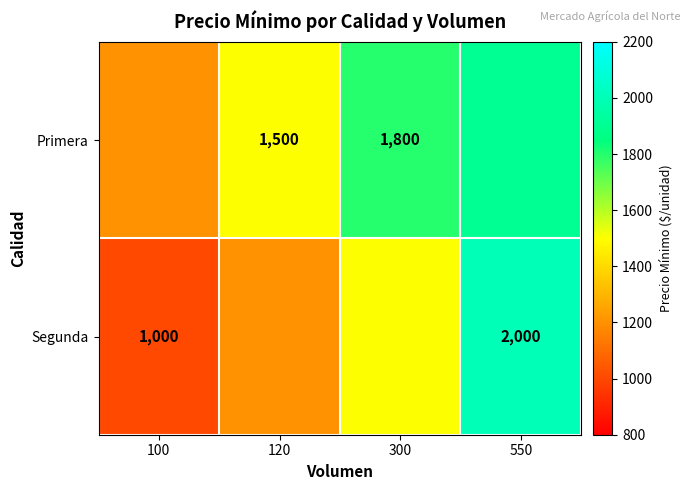

At which category is the sum across all series the highest?

550